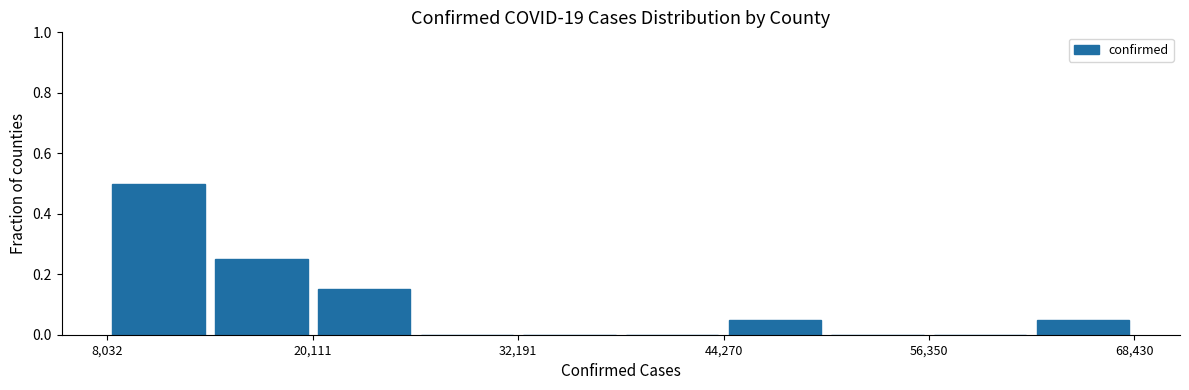

Around what value on the x-axis is the tallest bar? Give the approximate position of its centre, as read against the axis.

12000